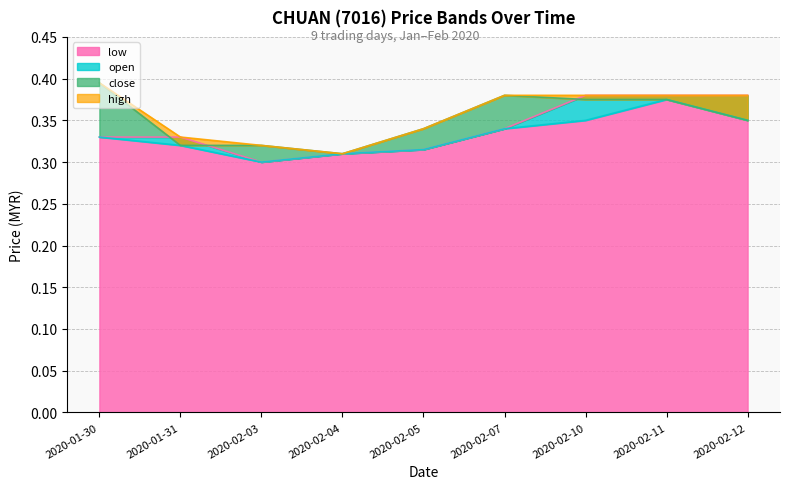

What is the difference between the maximum and second lowest values in the open series?

0.1